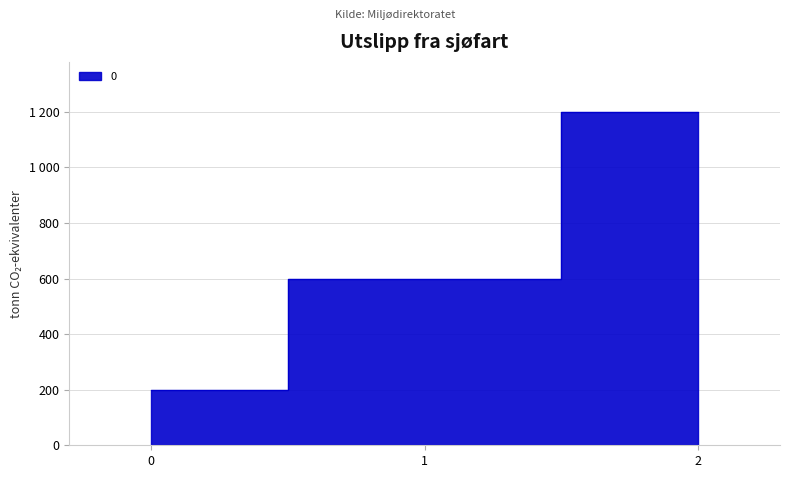

What is the value of the 1st point from the left?

200